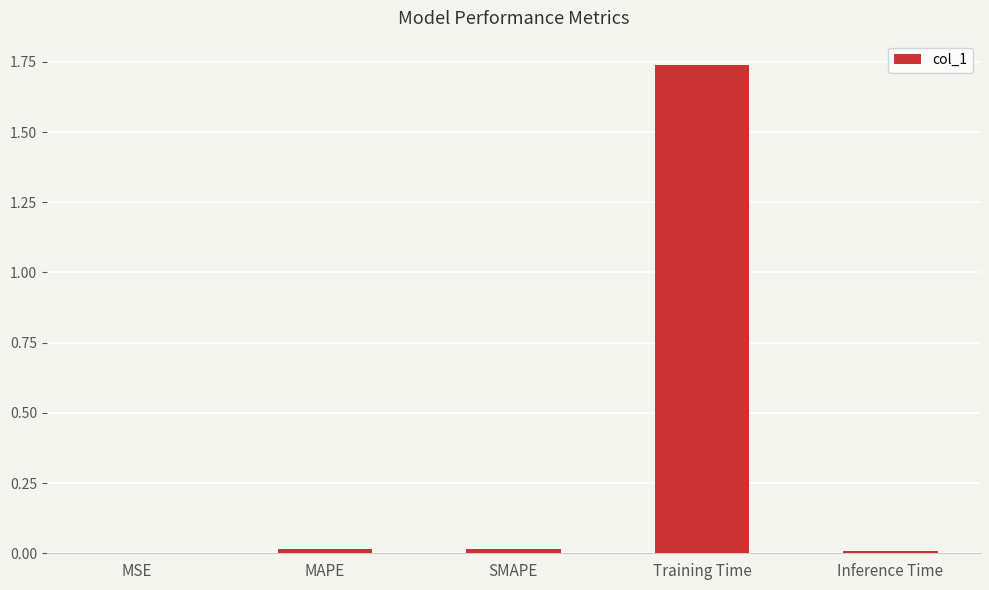

Is it true that the value at MSE is 0.0?

True